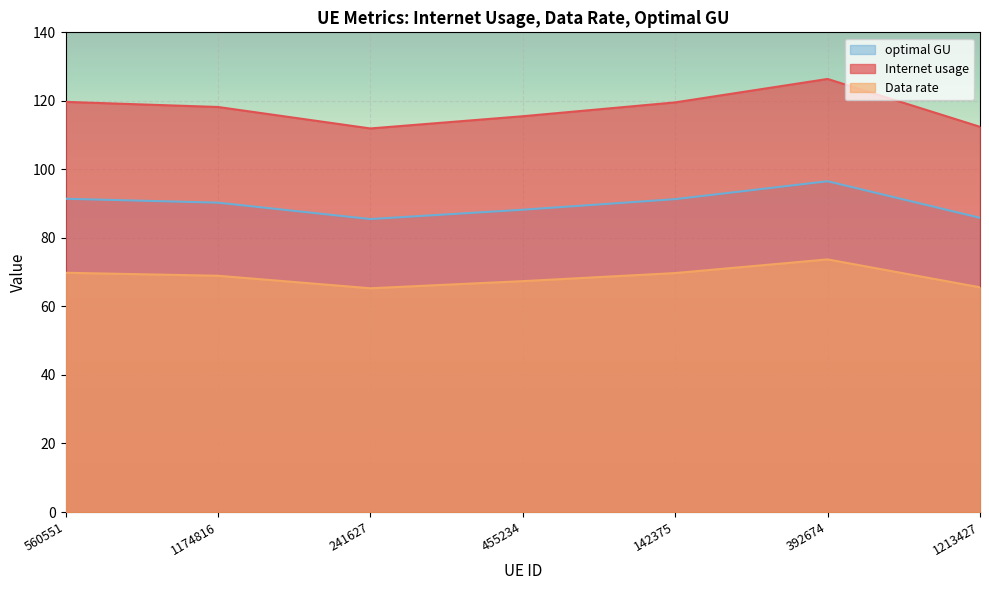

True or false: Data rate and Internet usage cross at least once.

False